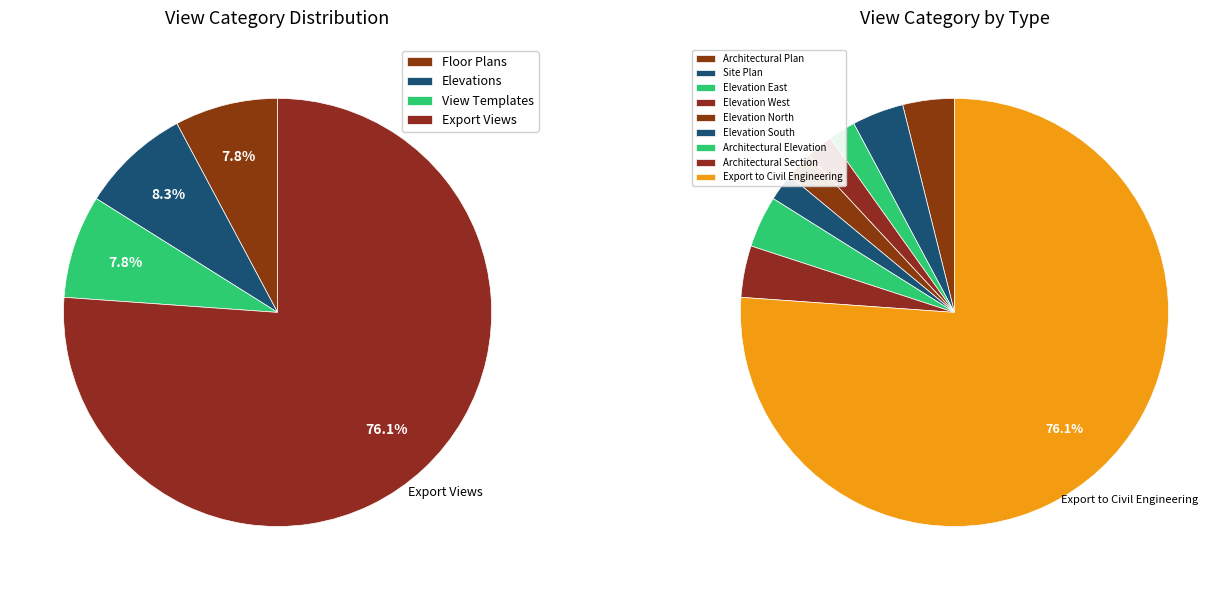

Combined, what portion of the pie is Elevation North and Site Plan?

6.0%